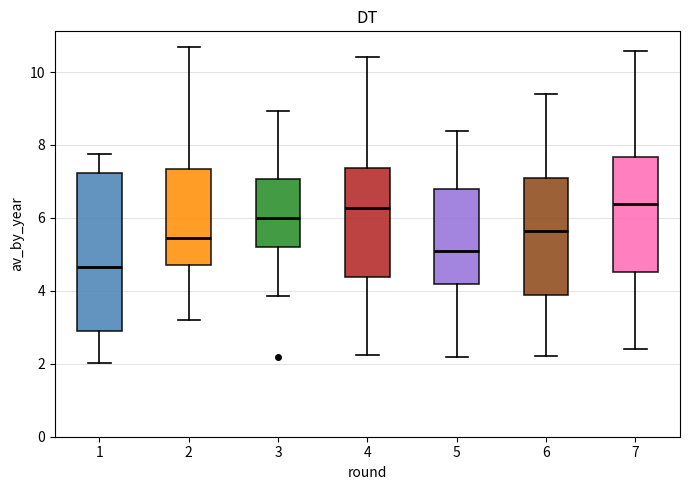

Reading left to right, read every box against the y-axis: the position of its median line, the range the box covers, and the ends of its whiskers. The values are not printed on the chart, so give them approximately, as read against the axis.

1: median 4.6, box 3.0 to 7.2, whiskers 2.0 to 7.8
2: median 5.4, box 4.8 to 7.4, whiskers 3.2 to 10.6
3: median 6.0, box 5.2 to 7.0, whiskers 3.8 to 9.0
4: median 6.2, box 4.4 to 7.4, whiskers 2.2 to 10.4
5: median 5.2, box 4.2 to 6.8, whiskers 2.2 to 8.4
6: median 5.6, box 3.8 to 7.0, whiskers 2.2 to 9.4
7: median 6.4, box 4.6 to 7.6, whiskers 2.4 to 10.6